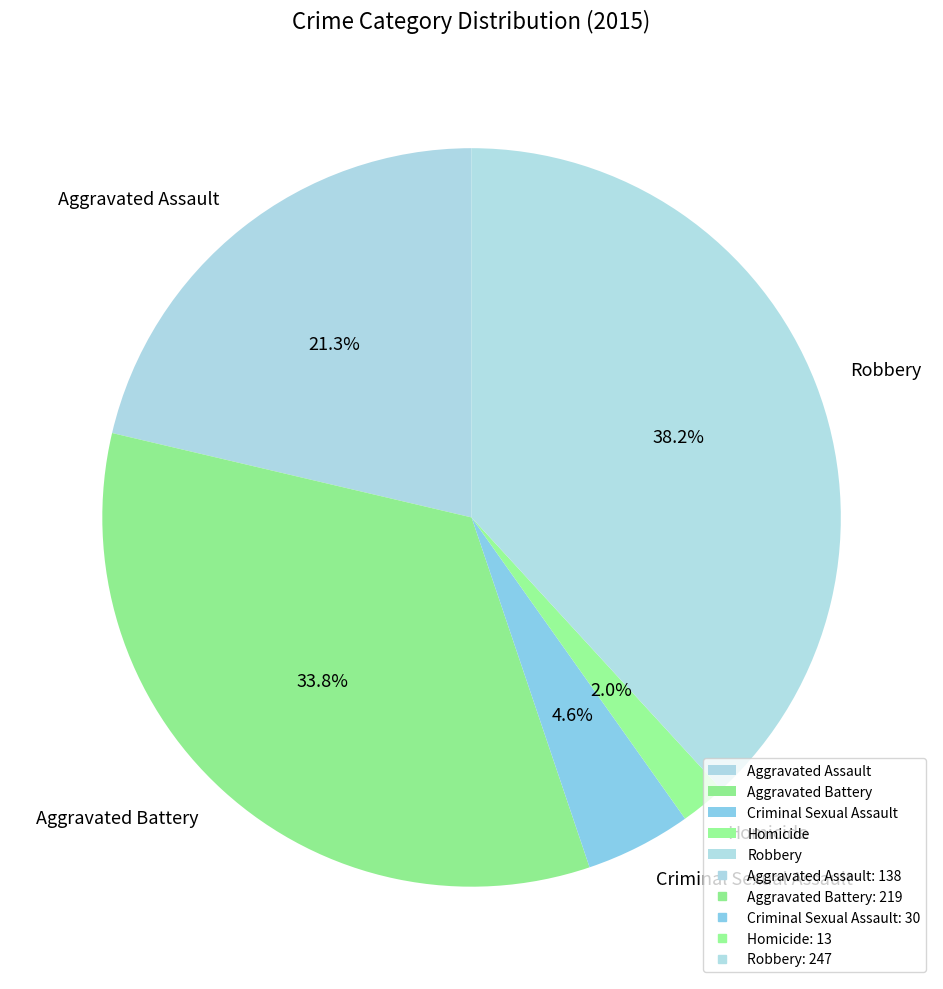

Count the number of slices in the pie.

5